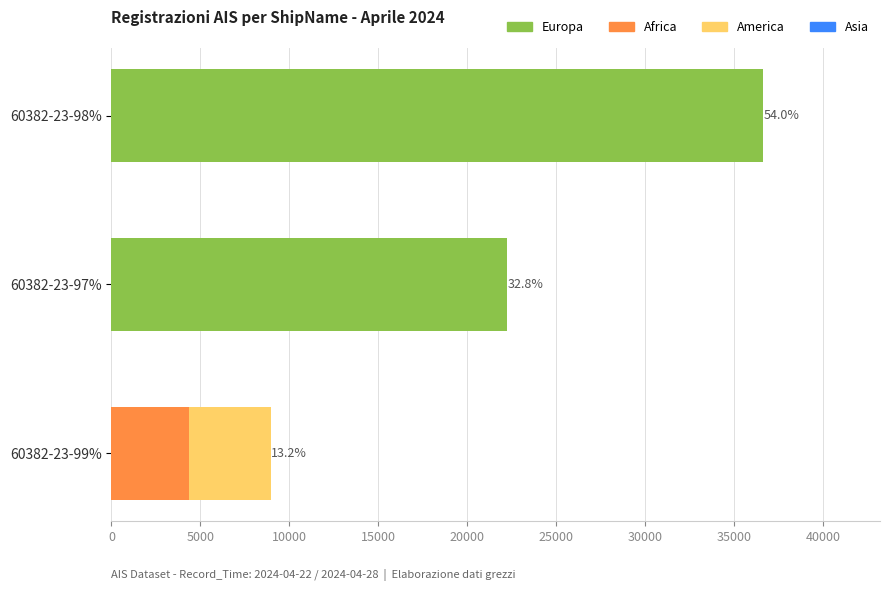

The value of Europa at 60382-23-98% is 36597. True or false?

True